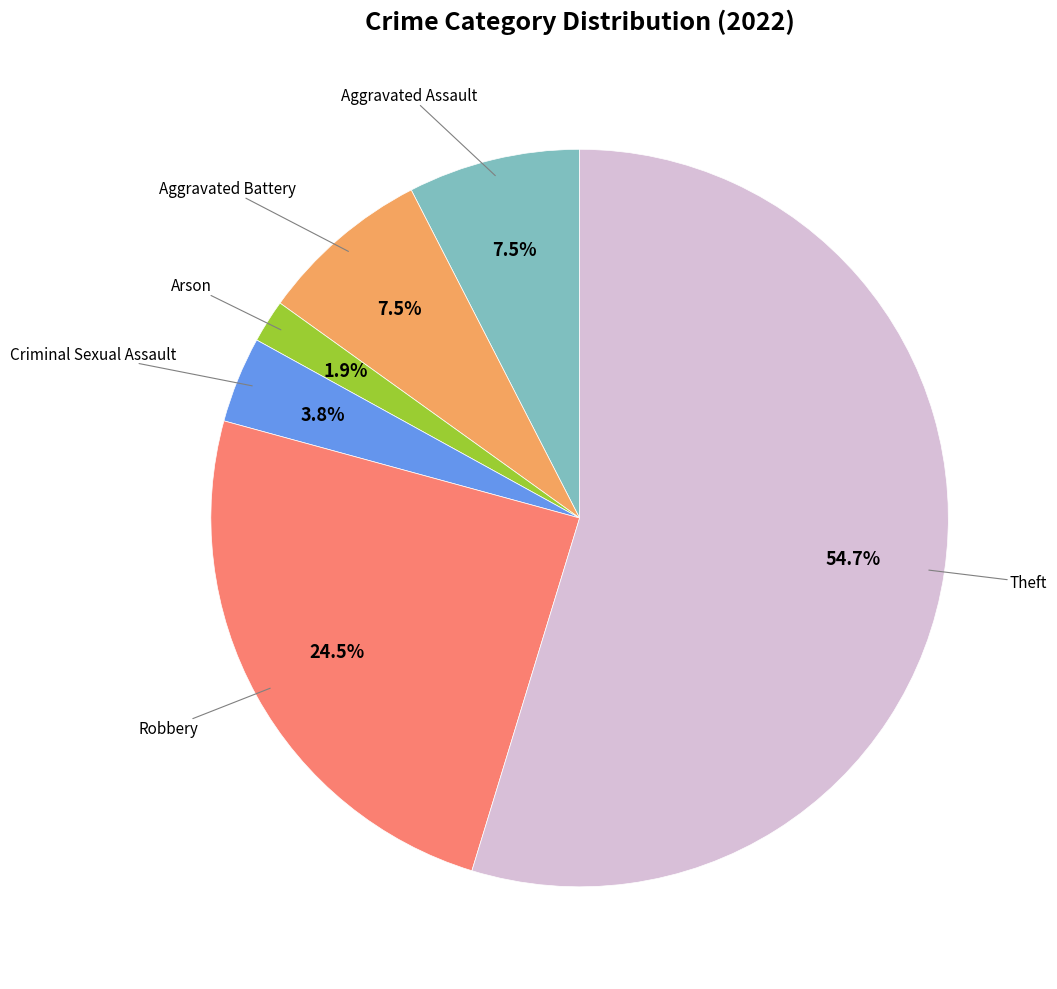

To the nearest percent, what is the average slice percentage?

17%